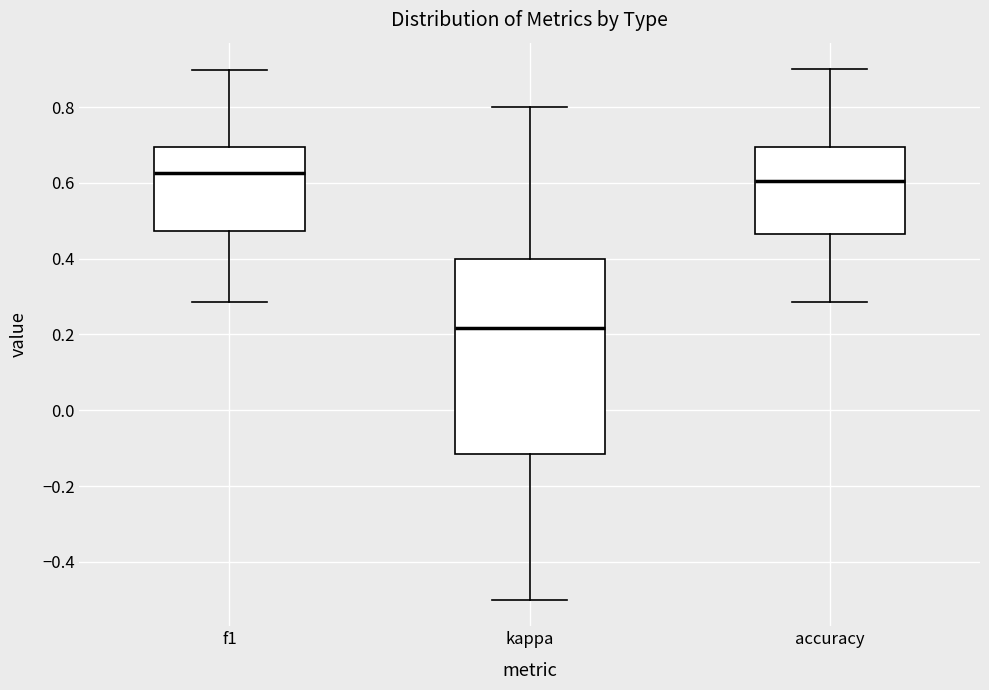

Reading left to right, read every box against the y-axis: the position of its median line, the range the box covers, and the ends of its whiskers. The values are not printed on the chart, so give them approximately, as read against the axis.

f1: median 0.62, box 0.48 to 0.70, whiskers 0.28 to 0.90
kappa: median 0.22, box -0.12 to 0.40, whiskers -0.50 to 0.80
accuracy: median 0.60, box 0.46 to 0.70, whiskers 0.28 to 0.90